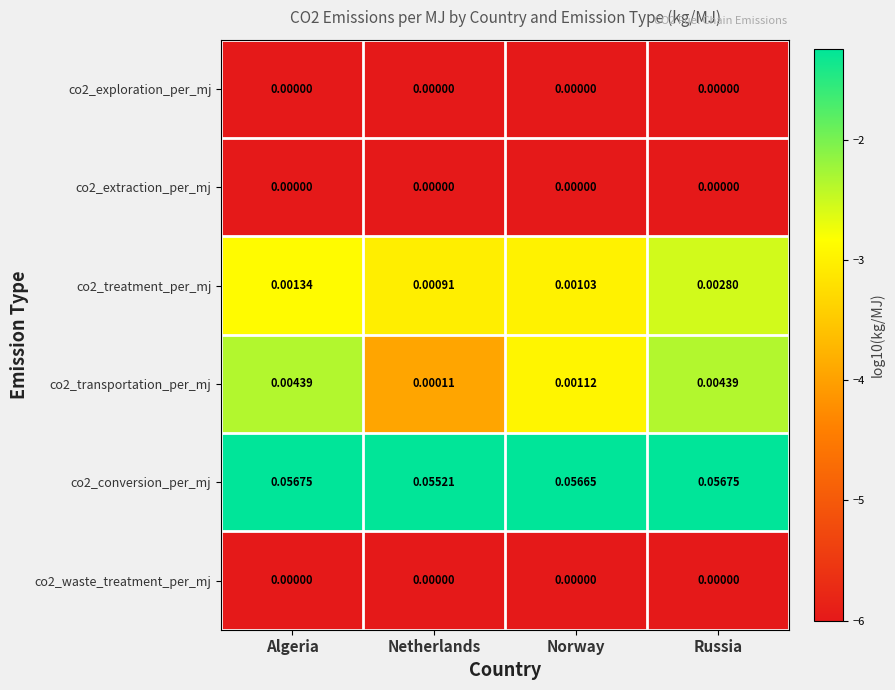

List the labels in order of co2_treatment_per_mj value, largest first.

Russia, Algeria, Norway, Netherlands